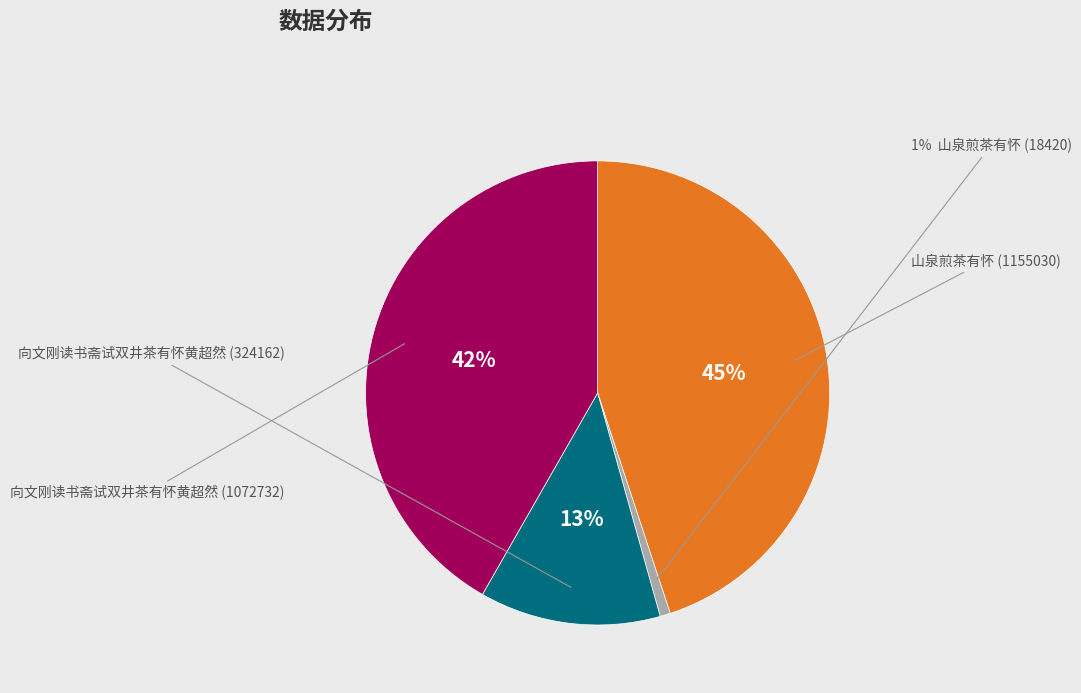

Is there any slice that represents more than half of the pie?

No